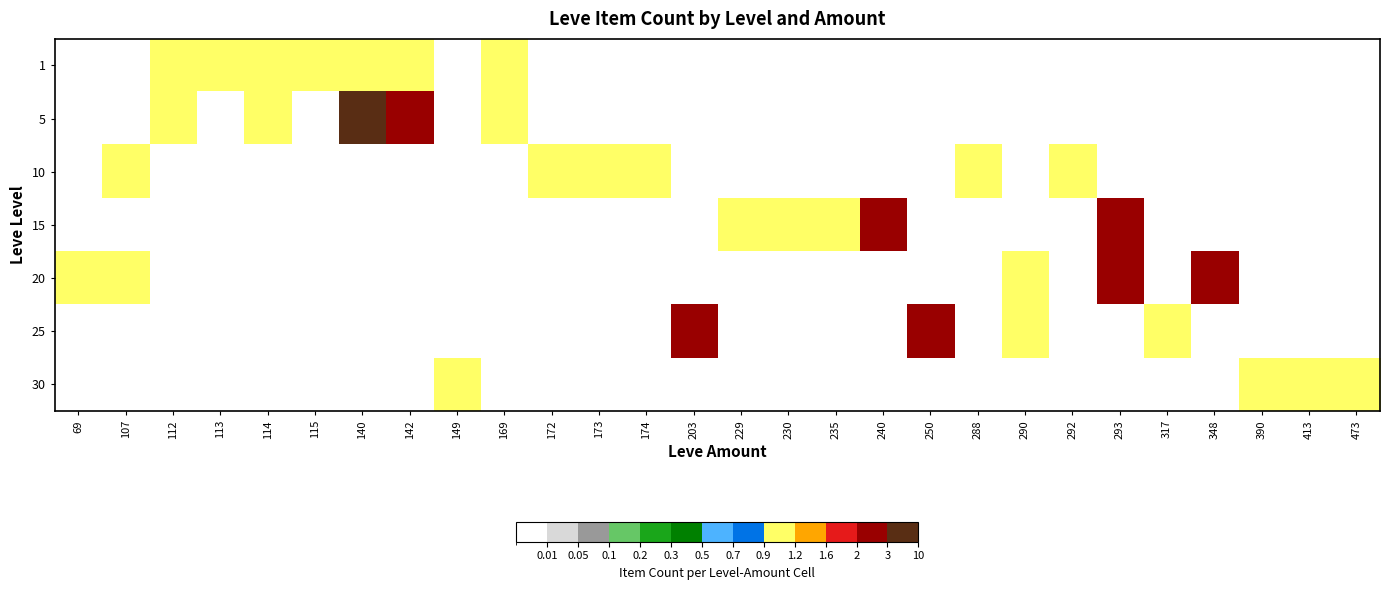

Reading right to left, list all the values displayed in this chart.

1: 473=0	413=0	390=0	348=0	317=0	293=0	292=0	290=0	288=0	250=0	240=0	235=0	230=0	229=0	203=0	174=0	173=0	172=0	169=1	149=0	142=1	140=1	115=1	114=1	113=1	112=1	107=0	69=0
5: 473=0	413=0	390=0	348=0	317=0	293=0	292=0	290=0	288=0	250=0	240=0	235=0	230=0	229=0	203=0	174=0	173=0	172=0	169=1	149=0	142=2	140=3	115=0	114=1	113=0	112=1	107=0	69=0
10: 473=0	413=0	390=0	348=0	317=0	293=0	292=1	290=0	288=1	250=0	240=0	235=0	230=0	229=0	203=0	174=1	173=1	172=1	169=0	149=0	142=0	140=0	115=0	114=0	113=0	112=0	107=1	69=0
15: 473=0	413=0	390=0	348=0	317=0	293=2	292=0	290=0	288=0	250=0	240=2	235=1	230=1	229=1	203=0	174=0	173=0	172=0	169=0	149=0	142=0	140=0	115=0	114=0	113=0	112=0	107=0	69=0
20: 473=0	413=0	390=0	348=2	317=0	293=2	292=0	290=1	288=0	250=0	240=0	235=0	230=0	229=0	203=0	174=0	173=0	172=0	169=0	149=0	142=0	140=0	115=0	114=0	113=0	112=0	107=1	69=1
25: 473=0	413=0	390=0	348=0	317=1	293=0	292=0	290=1	288=0	250=2	240=0	235=0	230=0	229=0	203=2	174=0	173=0	172=0	169=0	149=0	142=0	140=0	115=0	114=0	113=0	112=0	107=0	69=0
30: 473=1	413=1	390=1	348=0	317=0	293=0	292=0	290=0	288=0	250=0	240=0	235=0	230=0	229=0	203=0	174=0	173=0	172=0	169=0	149=1	142=0	140=0	115=0	114=0	113=0	112=0	107=0	69=0